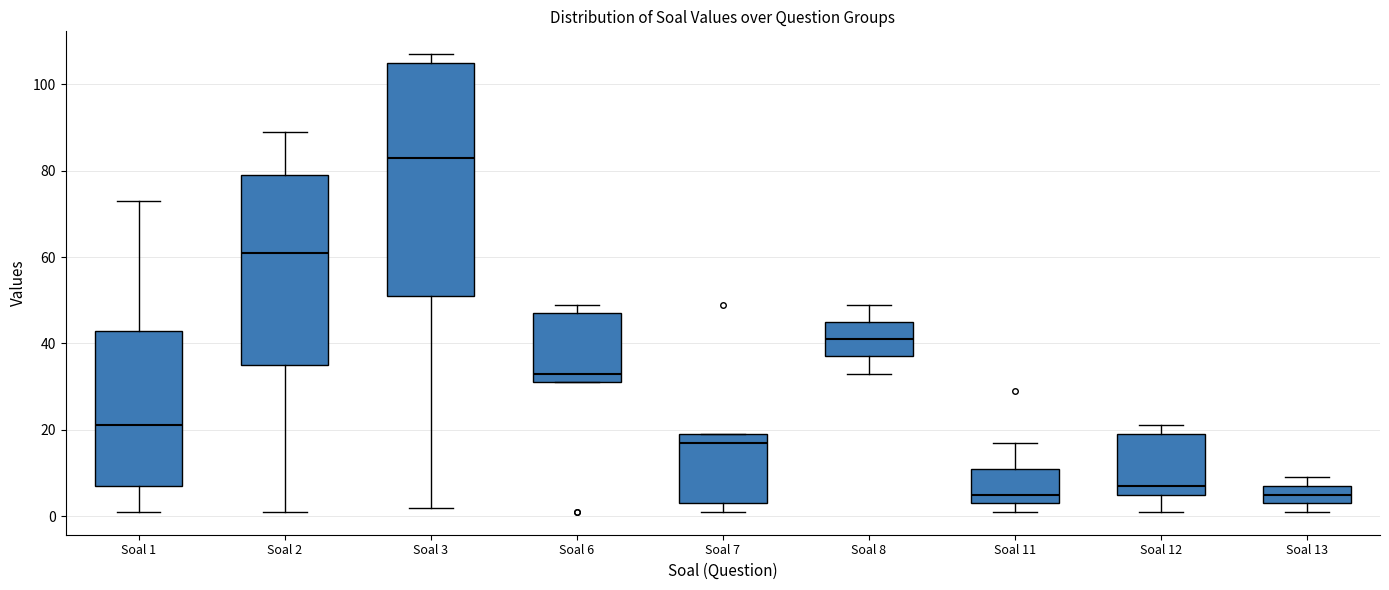

Reading left to right, transcribe this box plot: for each box, give where its median line is, the range the box spans, and where its two whiskers end, as read against the y-axis. The values are not printed on the chart, so give them approximately, as read against the axis.

Soal 1: median 22, box 8 to 44, whiskers 2 to 74
Soal 2: median 62, box 36 to 80, whiskers 2 to 90
Soal 3: median 84, box 52 to 106, whiskers 2 to 108
Soal 6: median 34, box 32 to 48, whiskers 32 to 50
Soal 7: median 18, box 4 to 20, whiskers 2 to 20
Soal 8: median 42, box 38 to 46, whiskers 34 to 50
Soal 11: median 6, box 4 to 12, whiskers 2 to 18
Soal 12: median 8, box 6 to 20, whiskers 2 to 22
Soal 13: median 6, box 4 to 8, whiskers 2 to 10